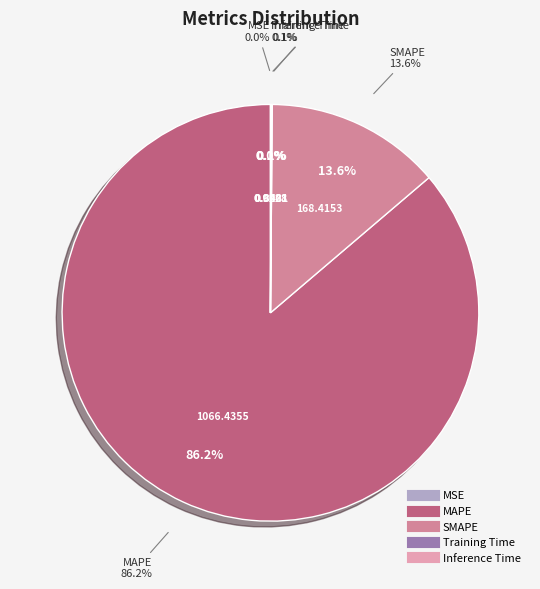

What is the largest slice in the pie chart?

MAPE